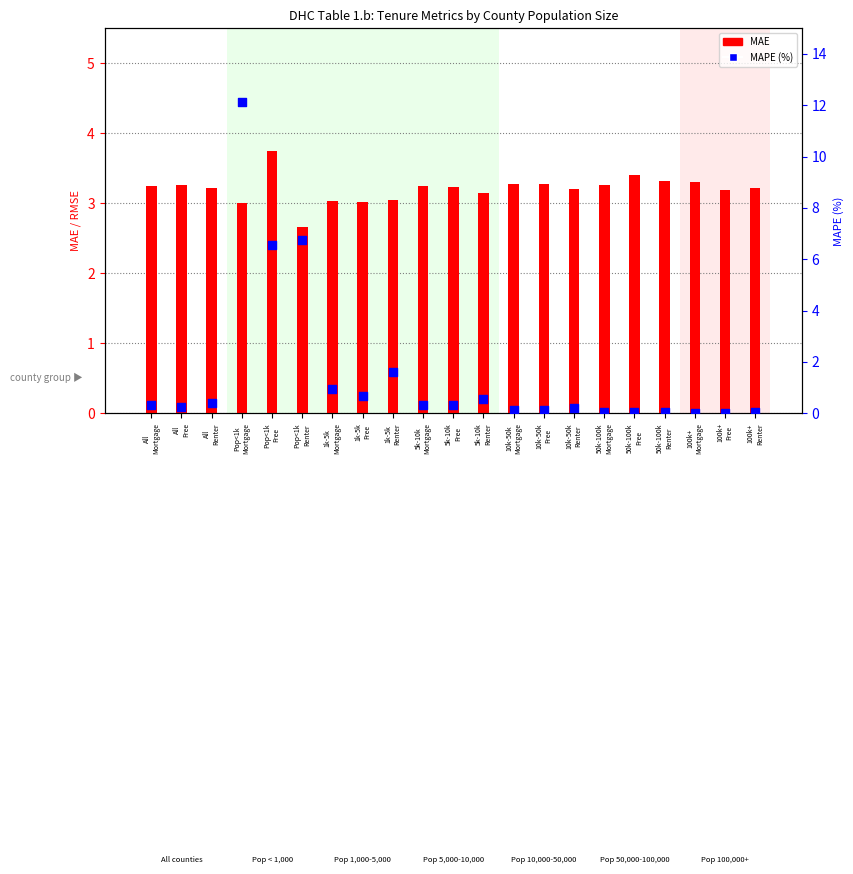

Which series contains the lowest Y value?

MAPE (%)